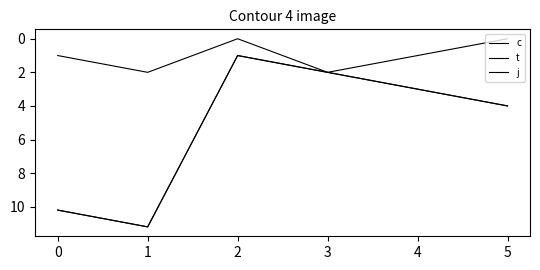

True or false: t and j cross at least once.

False